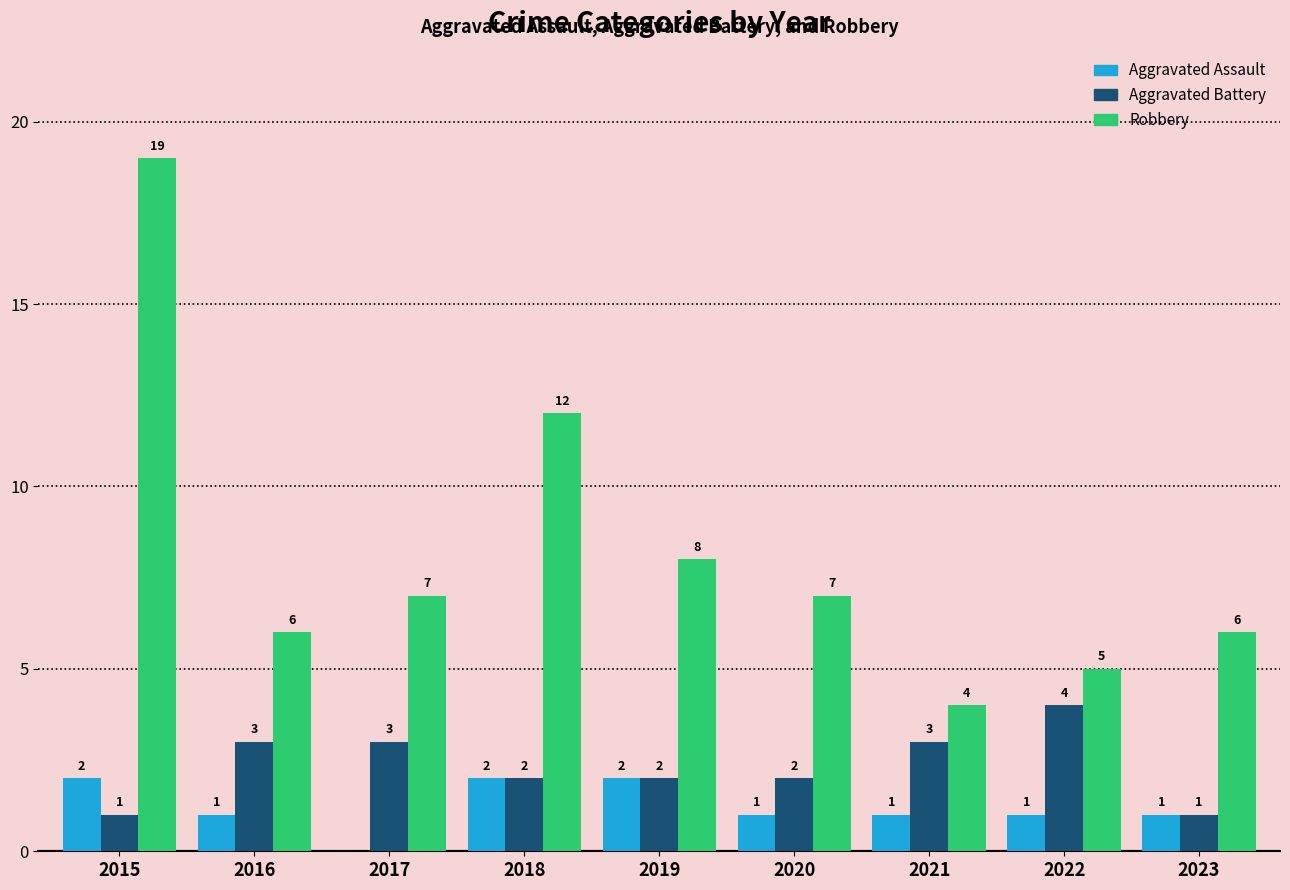

Count the Aggravated Assault values in the range 1 to 2.

8